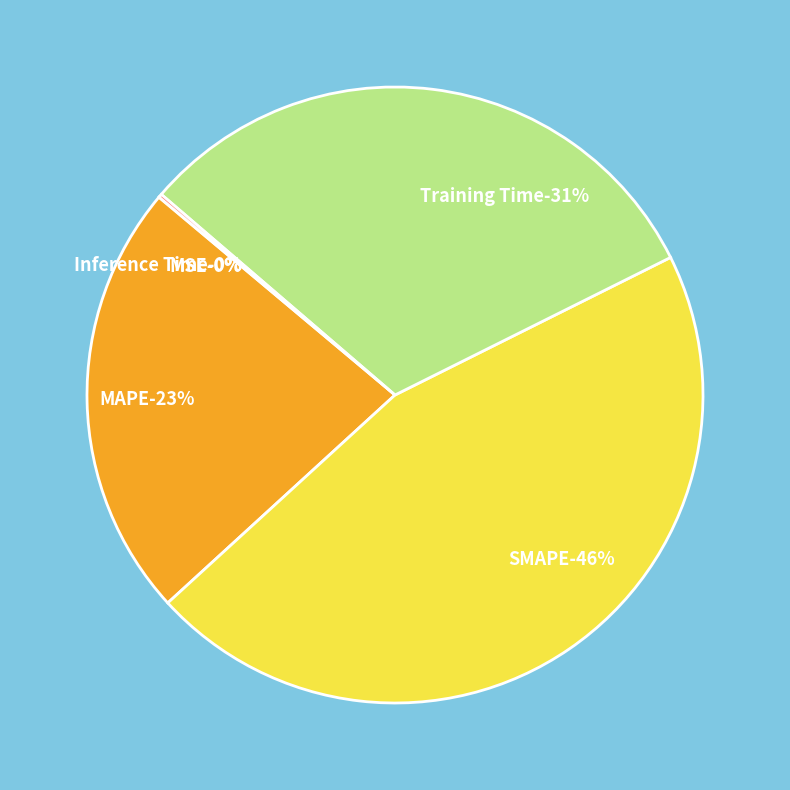

How many slices are in this pie chart?

5